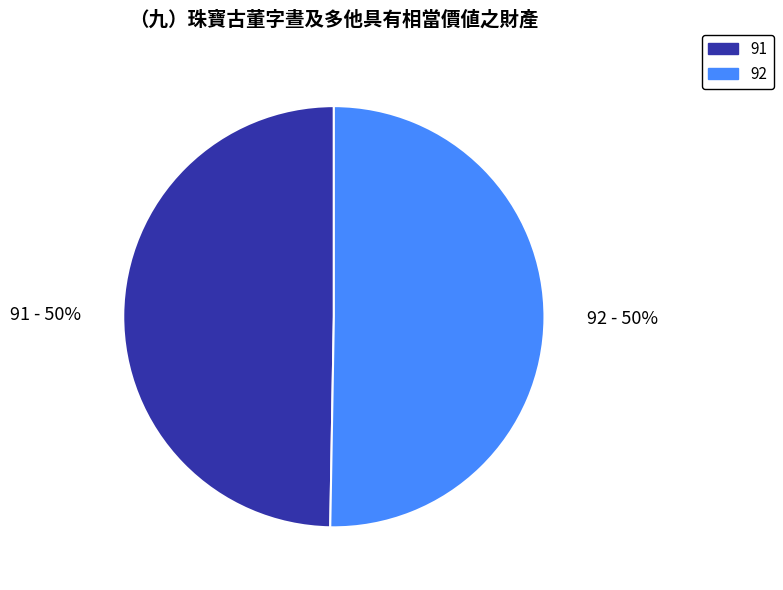

Which slice is the smallest?

91